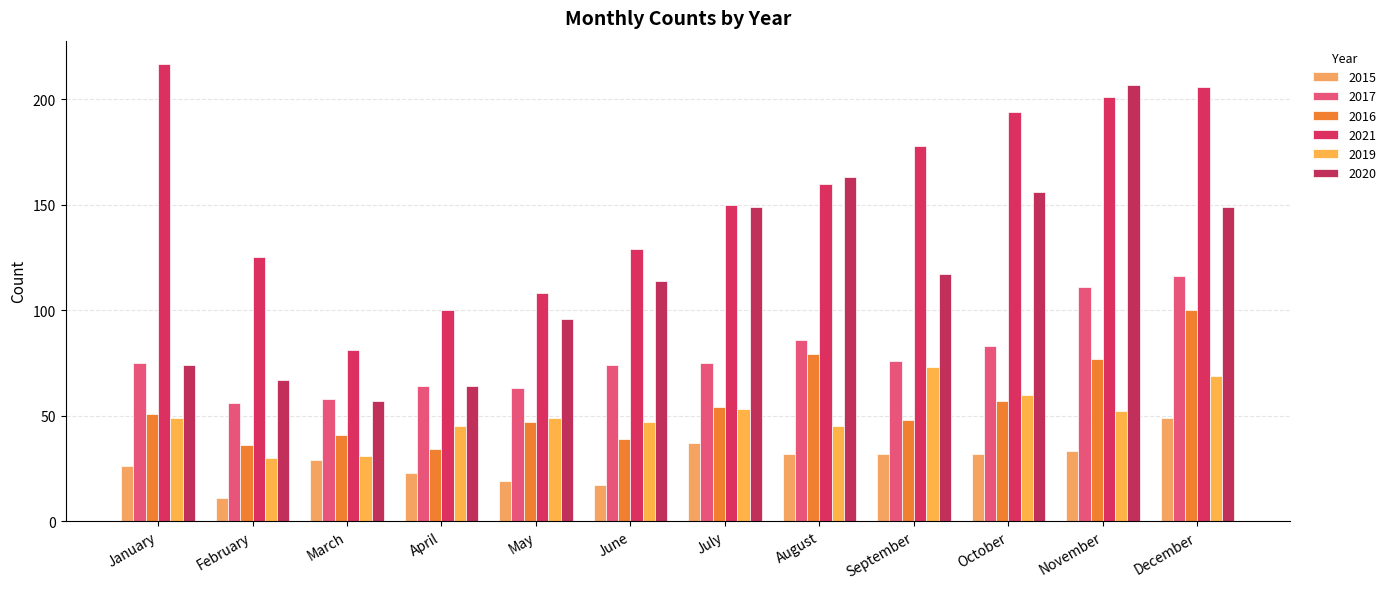

Reading left to right, what are all the values shown in this chart?

2015: 26	11	29	23	19	17	37	32	32	32	33	49
2017: 75	56	58	64	63	74	75	86	76	83	111	116
2016: 51	36	41	34	47	39	54	79	48	57	77	100
2021: 217	125	81	100	108	129	150	160	178	194	201	206
2019: 49	30	31	45	49	47	53	45	73	60	52	69
2020: 74	67	57	64	96	114	149	163	117	156	207	149